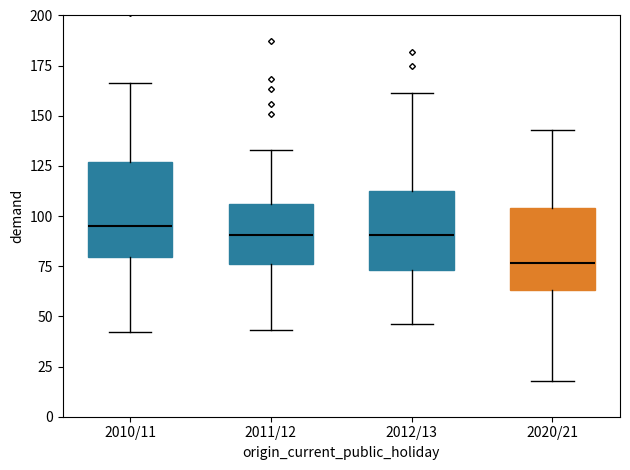

Reading left to right, read every box against the y-axis: the position of its median line, the range the box covers, and the ends of its whiskers. The values are not printed on the chart, so give them approximately, as read against the axis.

2010/11: median 95, box 80 to 125, whiskers 40 to 165
2011/12: median 90, box 75 to 105, whiskers 45 to 135
2012/13: median 90, box 75 to 115, whiskers 45 to 160
2020/21: median 75, box 65 to 105, whiskers 20 to 145